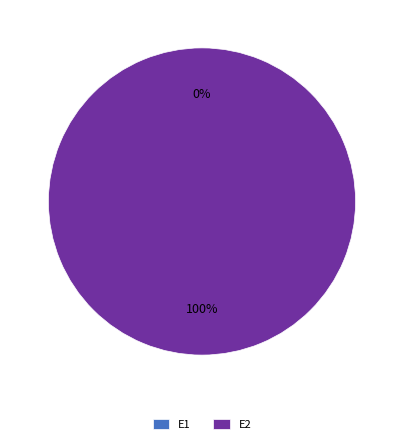

Which slice is the smallest?

E1